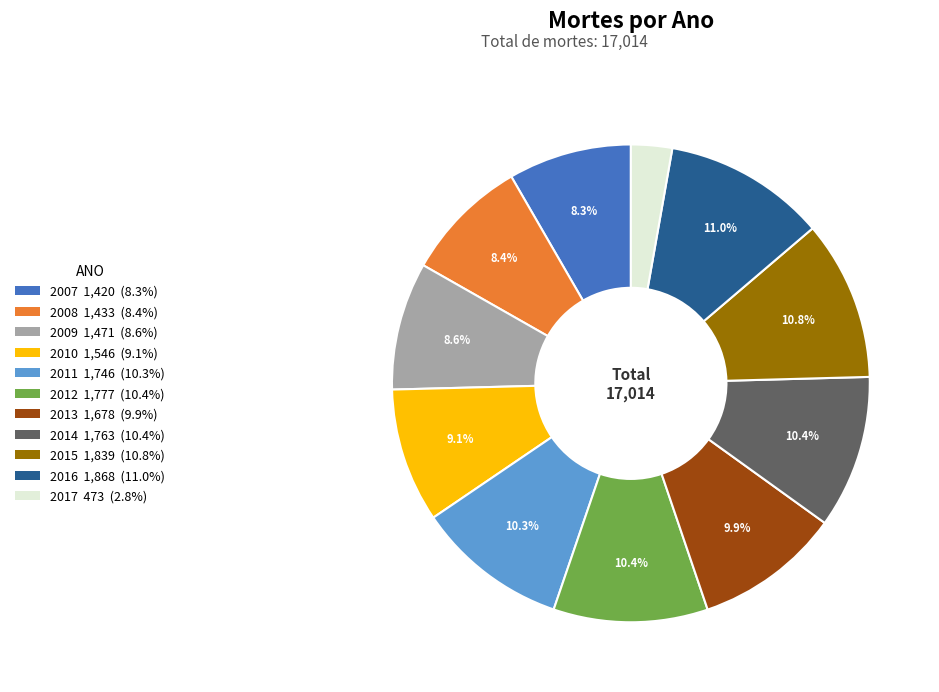

To the nearest percent, what is the difference between the 2015 and 2013 slice percentages?

1%